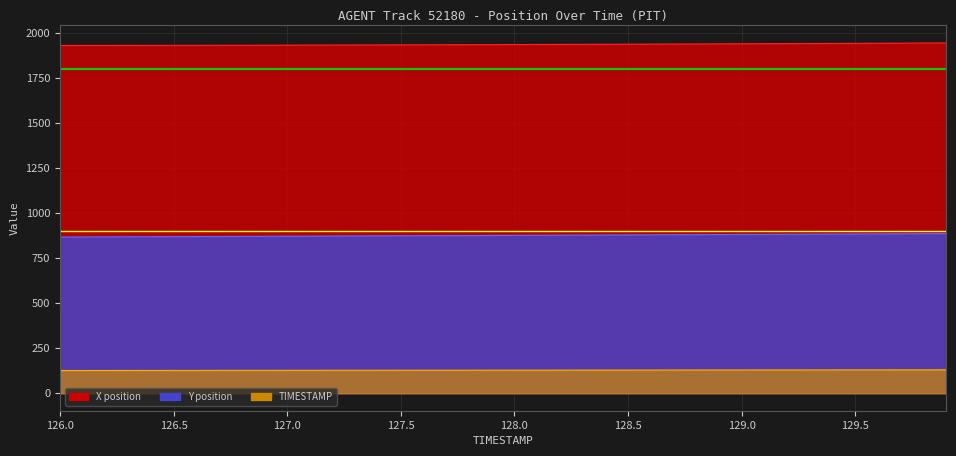

Which category has the lowest value across all series?

126.0